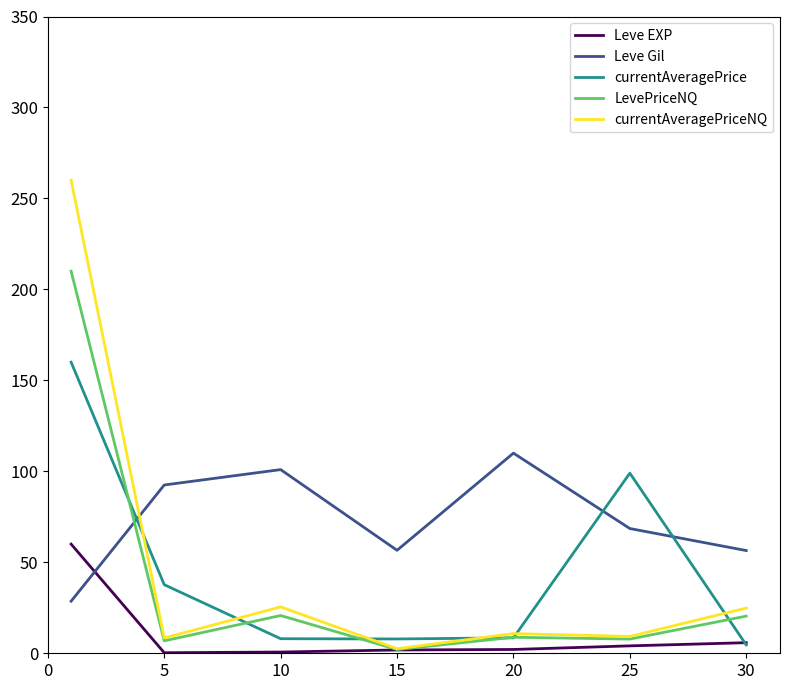

Rank the series by their maximum value, from highest to lowest.

currentAveragePriceNQ, LevePriceNQ, currentAveragePrice, Leve Gil, Leve EXP